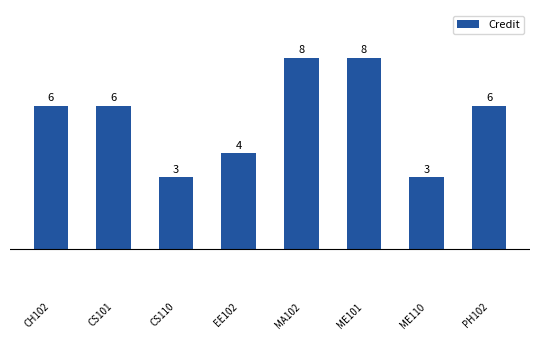

True or false: the data shows 2 at PH102.

False